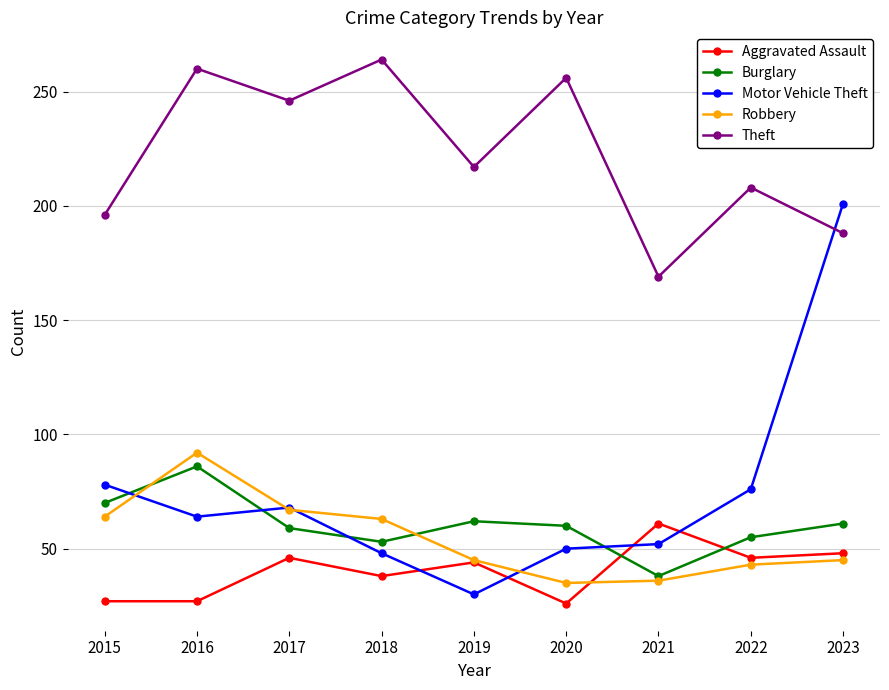

Rank the series by their maximum value, from lowest to highest.

Aggravated Assault, Burglary, Robbery, Motor Vehicle Theft, Theft